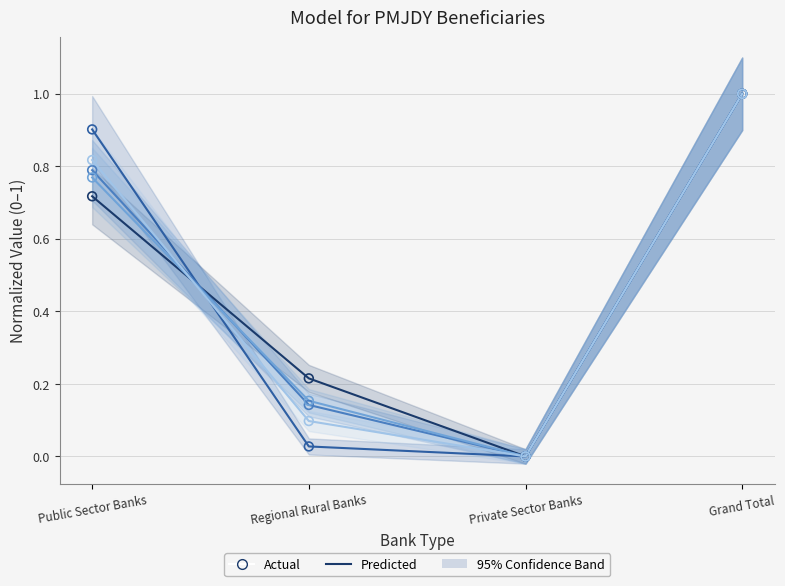

Which series has the largest Y range (max minus min)?

Rural/Semiurban Beneficiaries